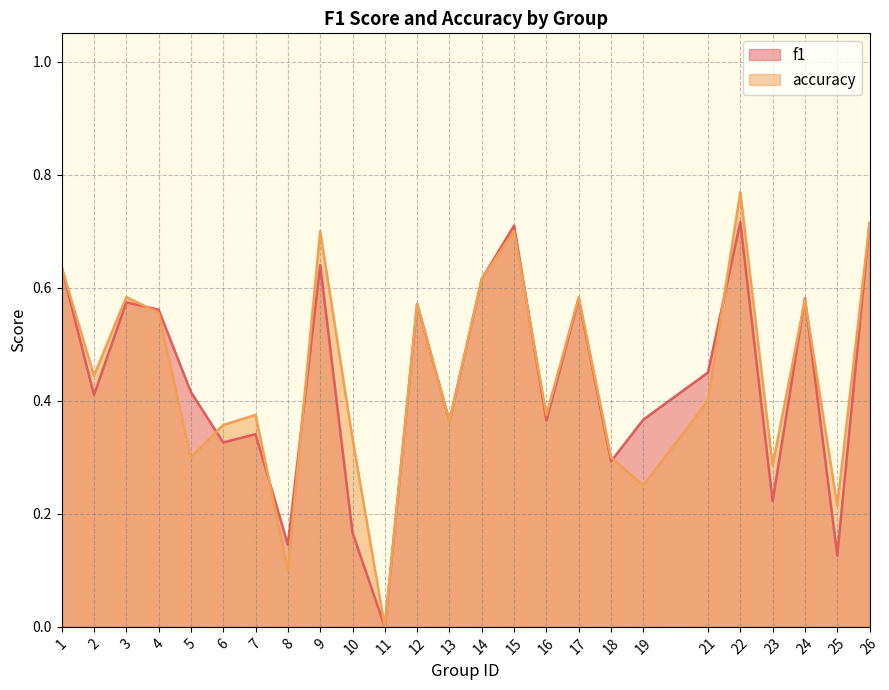

Reading left to right, extract all data points from this chart.

f1: 1=0.6	2=0.4	3=0.6	4=0.6	5=0.4	6=0.3	7=0.3	8=0.1	9=0.6	10=0.2	11=0.0	12=0.6	13=0.4	14=0.6	15=0.7	16=0.4	17=0.6	18=0.3	19=0.4	21=0.5	22=0.7	23=0.2	24=0.6	25=0.1	26=0.7
accuracy: 1=0.6	2=0.4	3=0.6	4=0.6	5=0.3	6=0.4	7=0.4	8=0.1	9=0.7	10=0.3	11=0.0	12=0.6	13=0.4	14=0.6	15=0.7	16=0.4	17=0.6	18=0.3	19=0.2	21=0.4	22=0.8	23=0.3	24=0.6	25=0.2	26=0.7